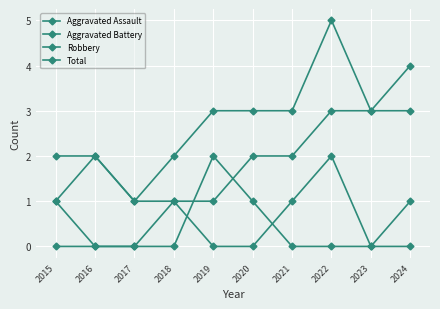

Is this an area chart (filled region under the line)?

No